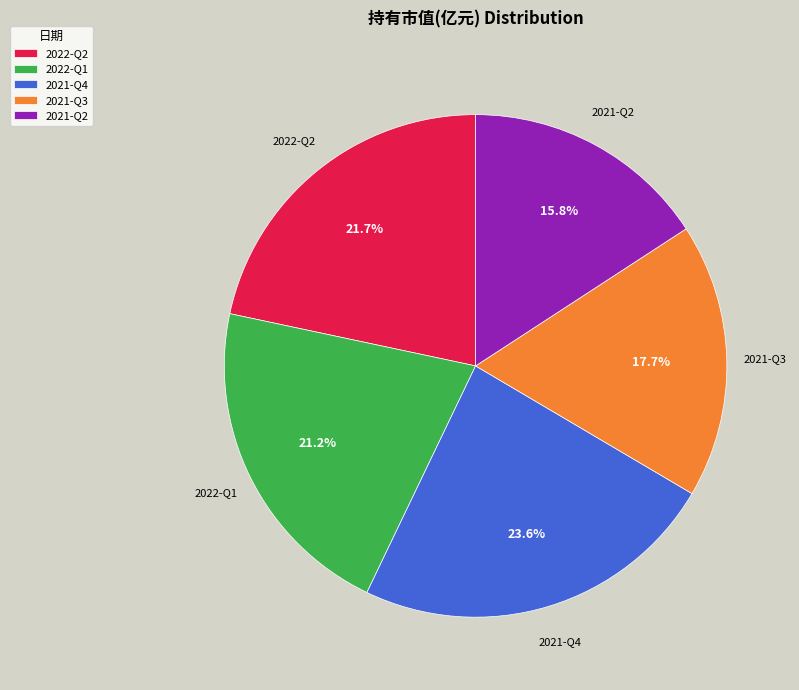

Do 2022-Q1 and 2021-Q4 together represent more than half of the pie?

No